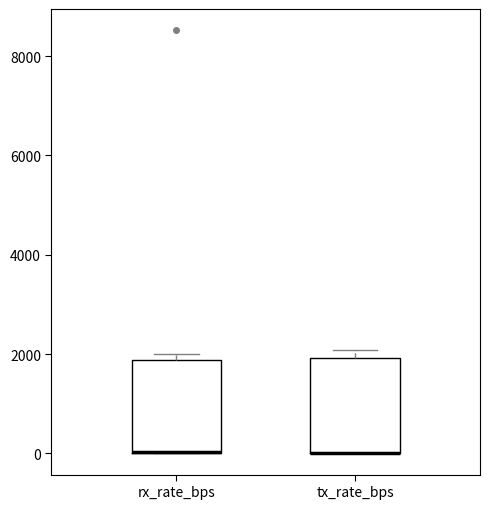

Where is the lower edge of the box for rx_rate_bps on the y-axis? The values are not printed on the chart, so give them approximately, as read against the axis.

0